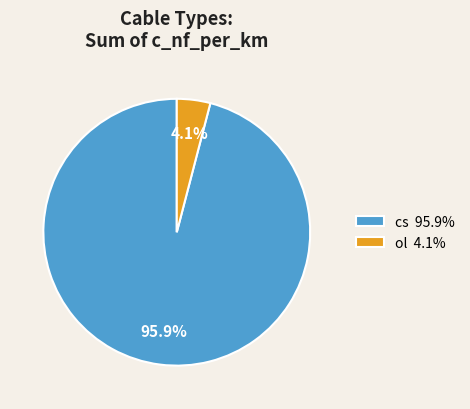

Is there any slice that represents more than half of the pie?

Yes